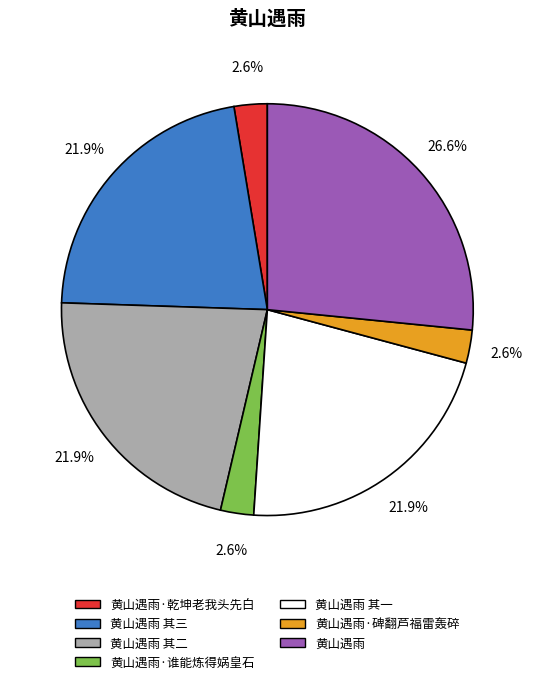

Does any single category account for the majority?

No